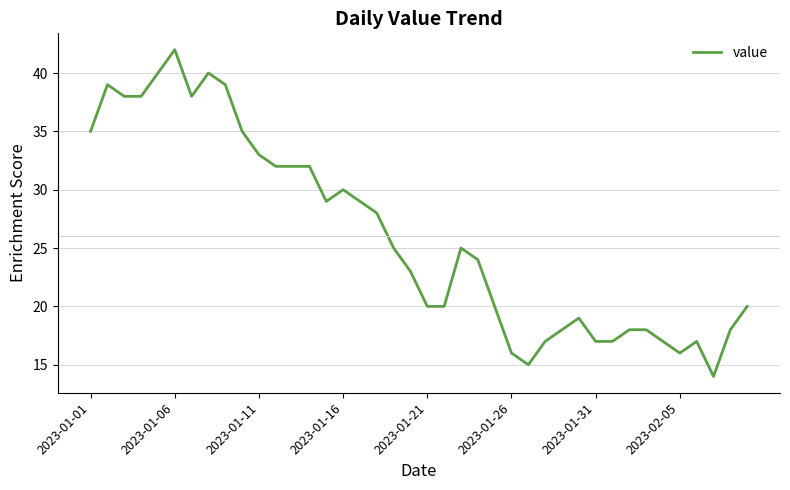

What is the maximum value shown in the chart?

42